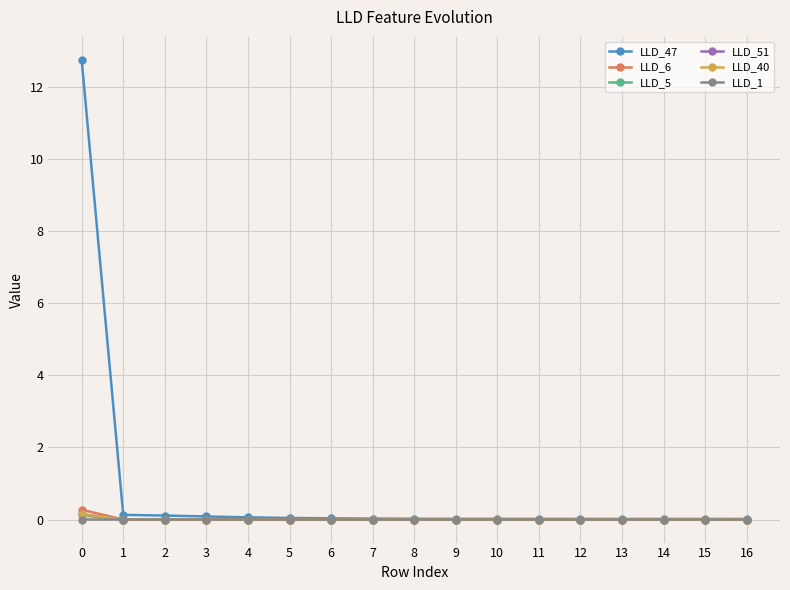

True or false: LLD_1 has a value of 0.0 at 14.

True